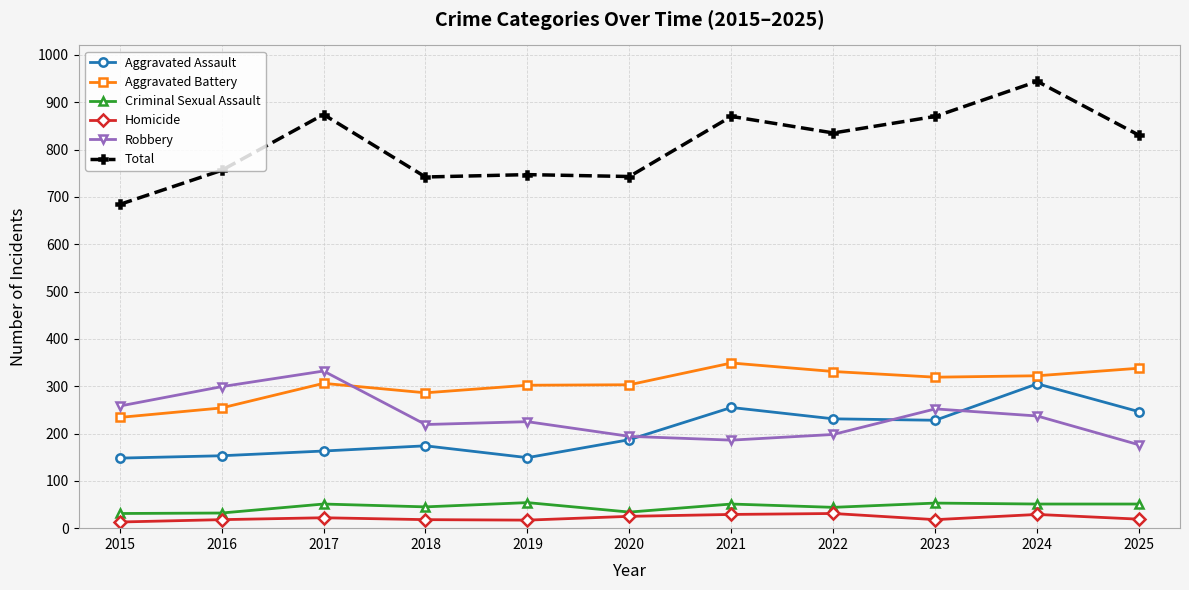

In Total, how many points are lower than both neighbors (excluding endpoints)?

3